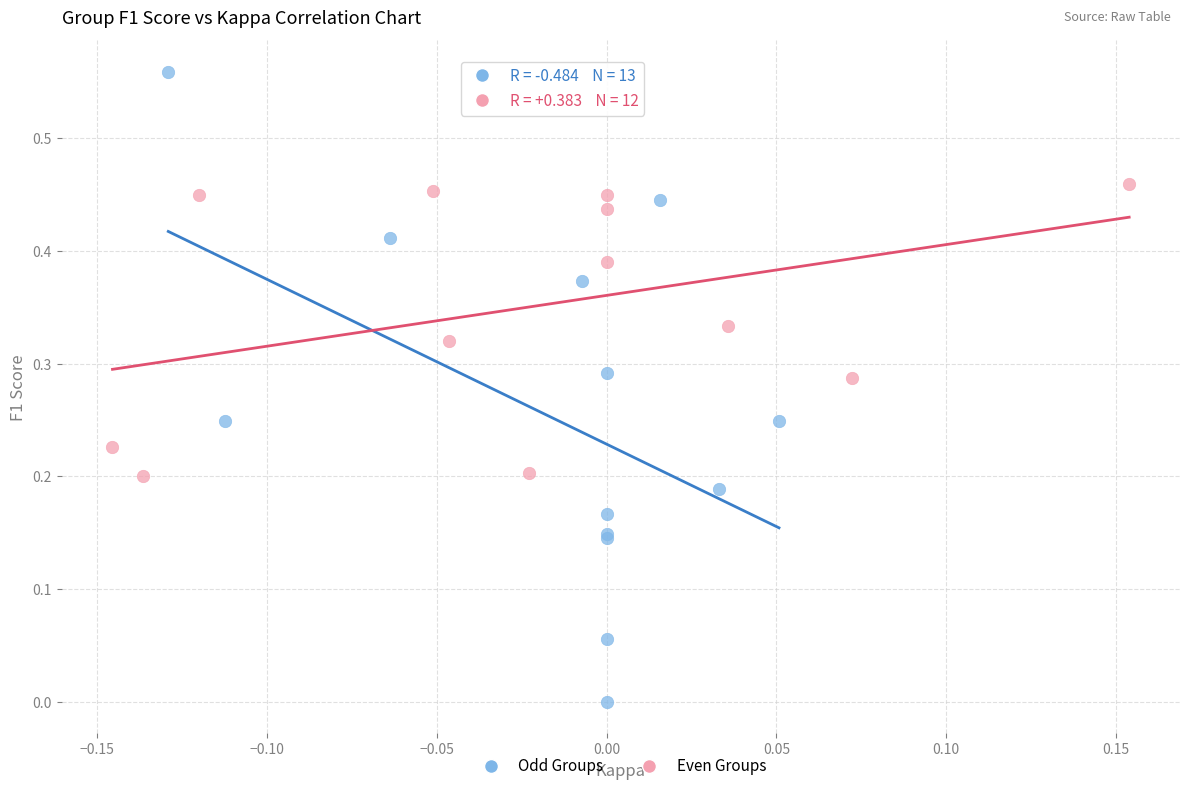

Which series reaches the minimum Y coordinate?

Odd Groups